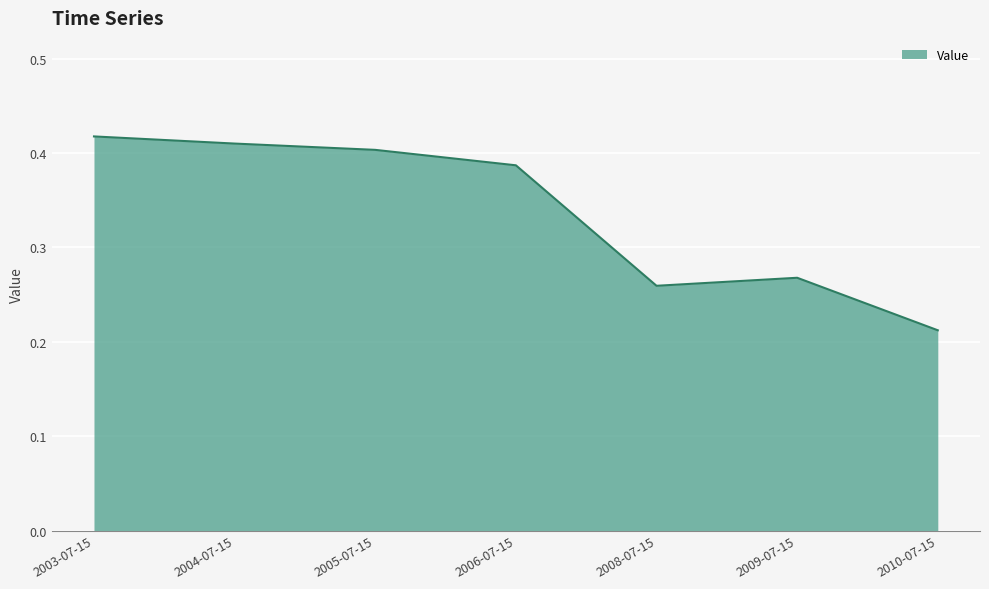

What is the sum of the values at 2005-07-15 and 2008-07-15?

0.7